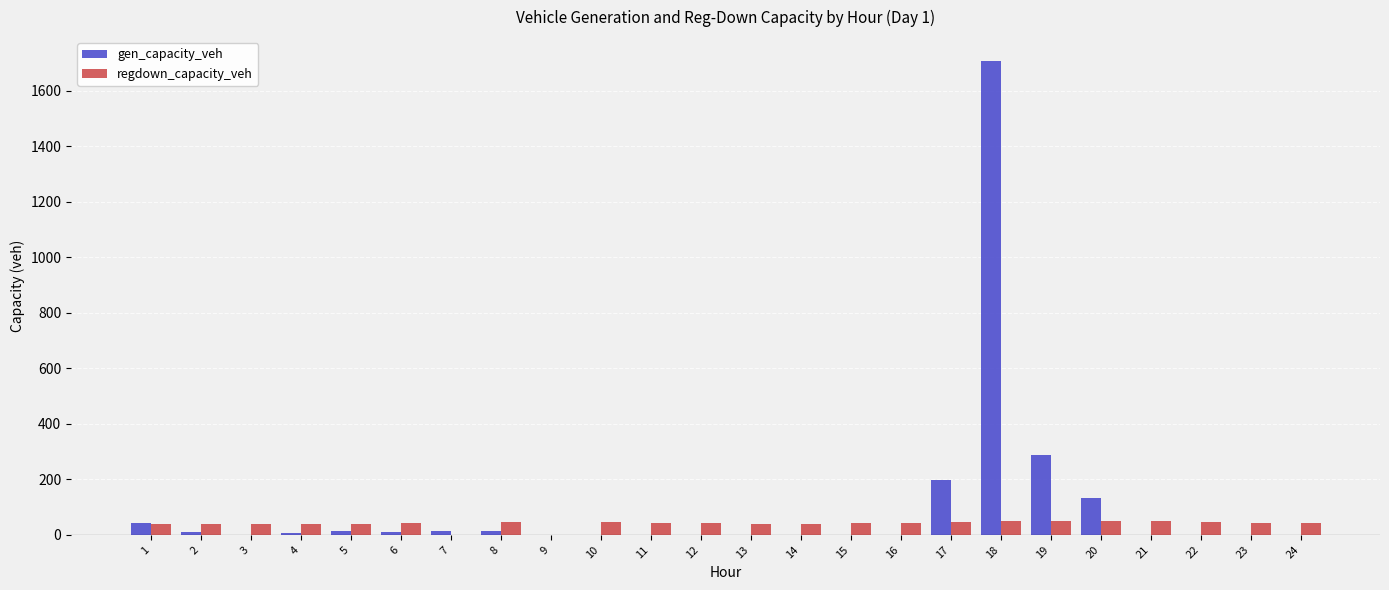

The value of gen_capacity_veh at 19 is 127.6. True or false?

False